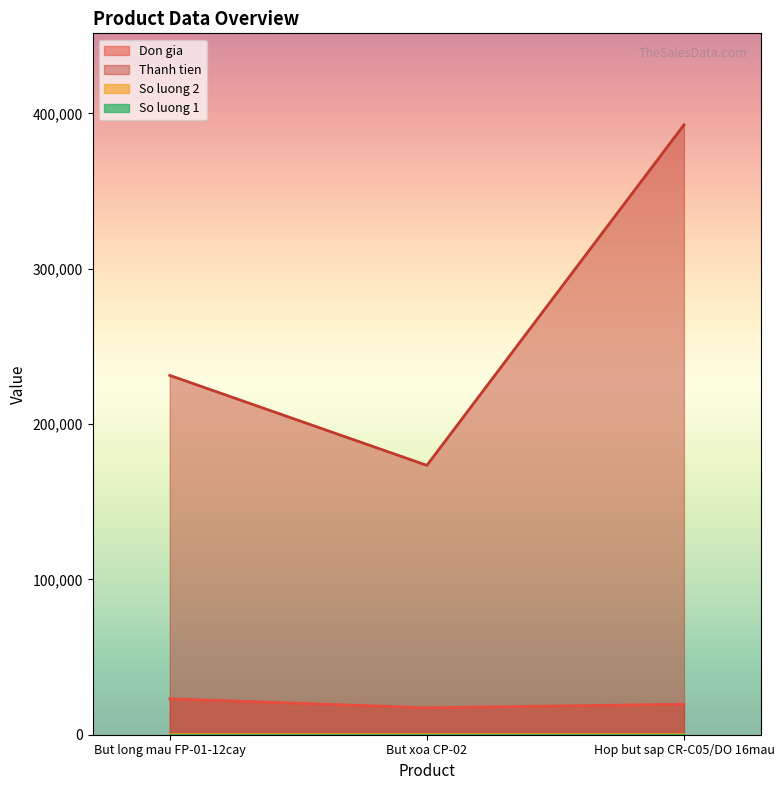

At how many categories does at least one series exceed 113833?

3